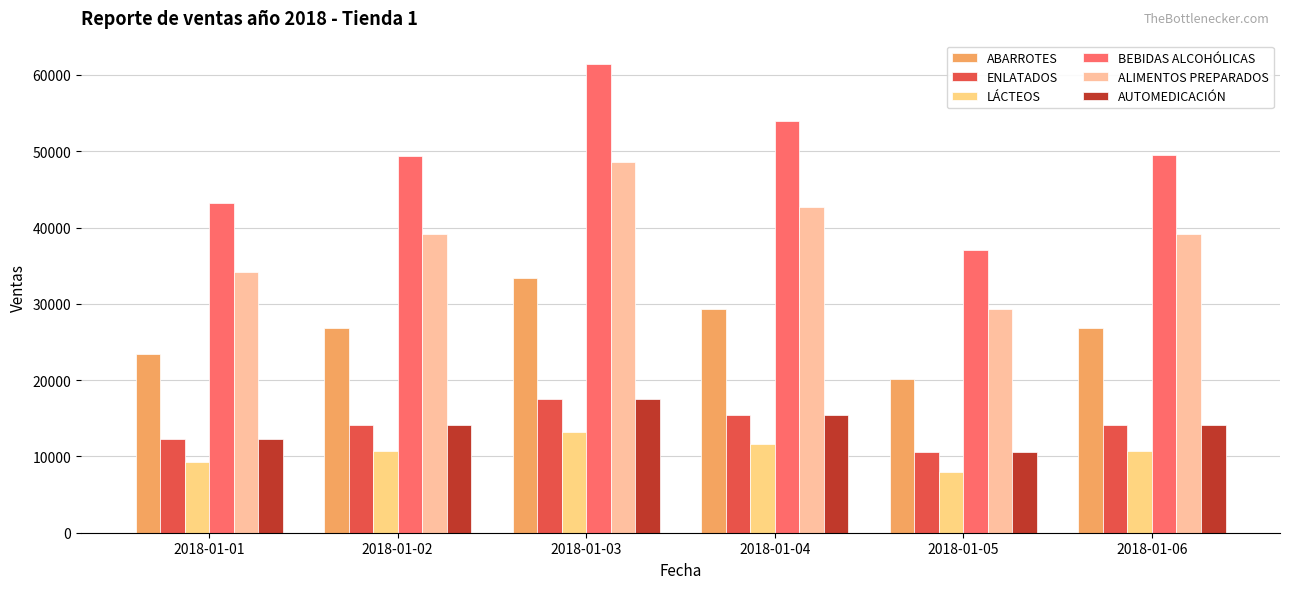

At which category is the sum across all series the highest?

2018-01-03